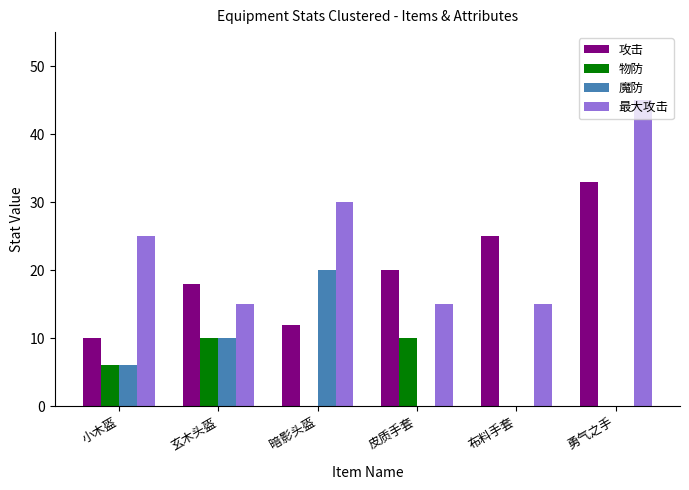

What is the sum of all 魔防 values?

36